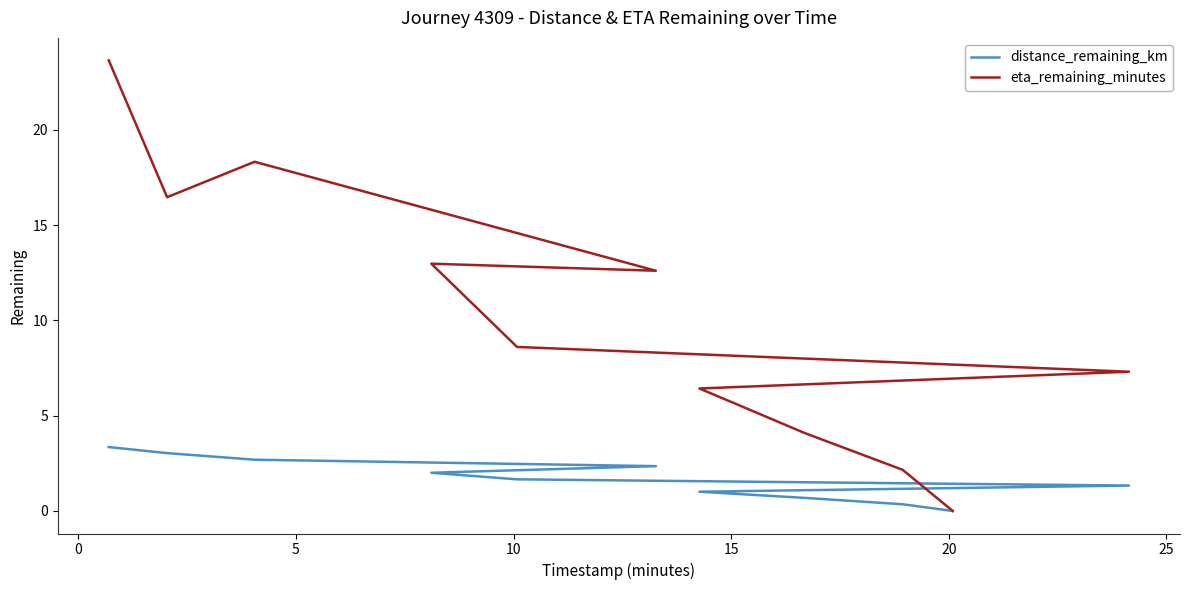

What is the total value across all series at 5?

21.0